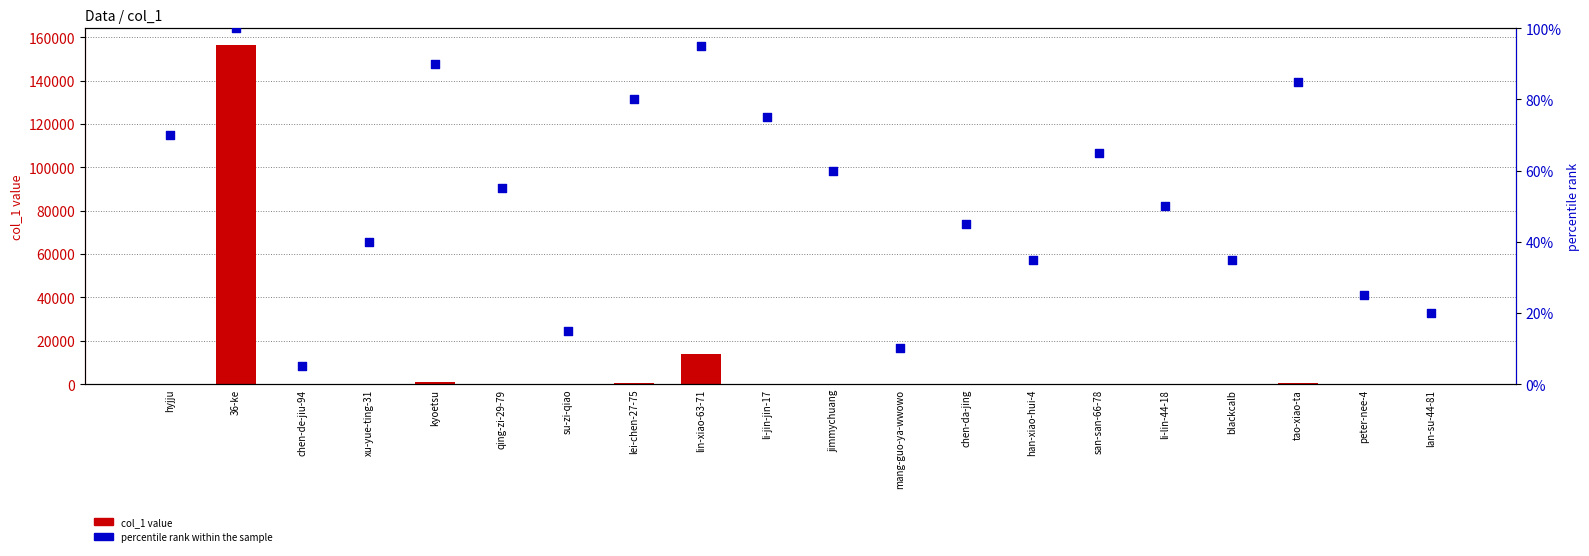

Which series reaches the minimum Y coordinate?

col_1 value